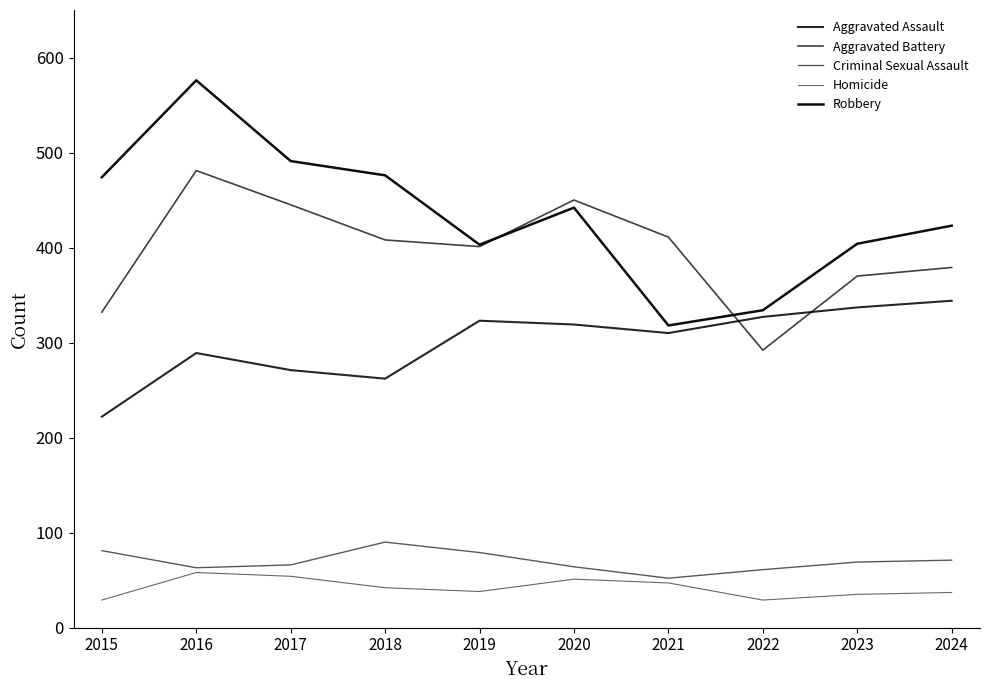

How many lines are shown in the chart?

5